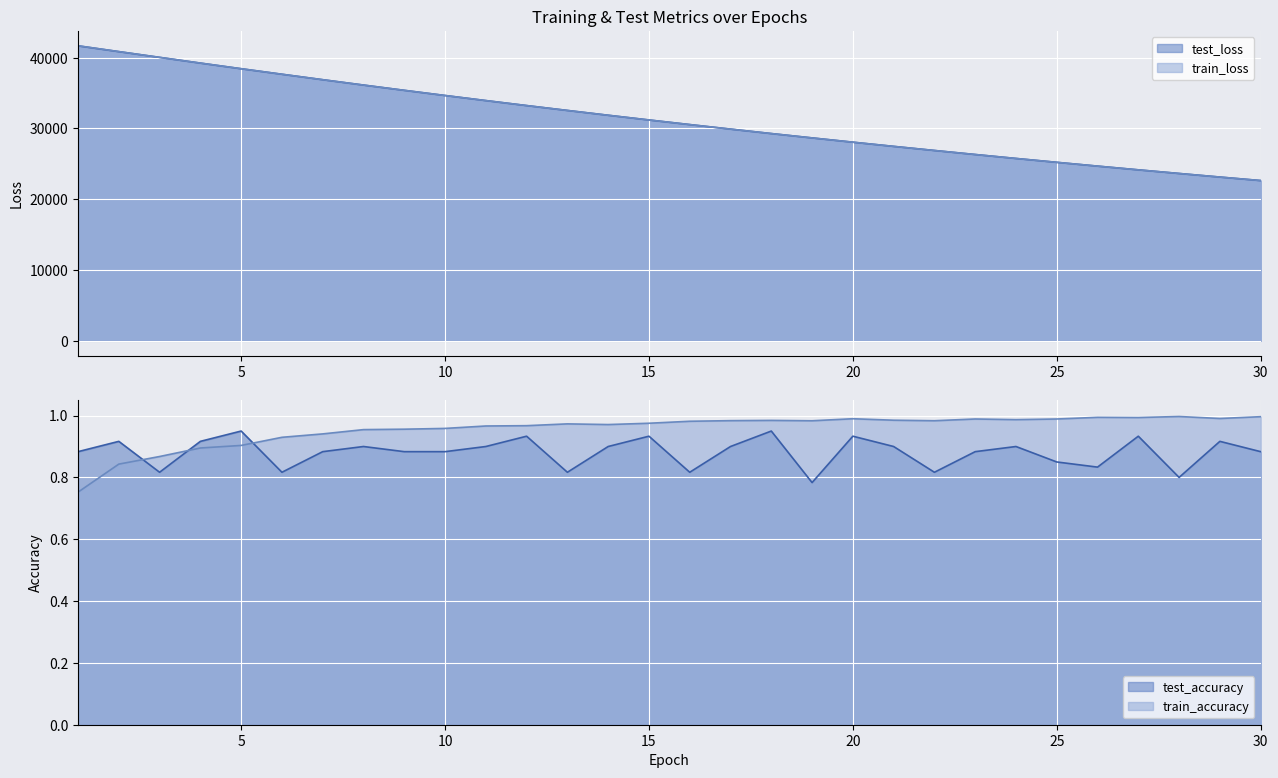

The value of test_loss at 8 is 9983.3. True or false?

False